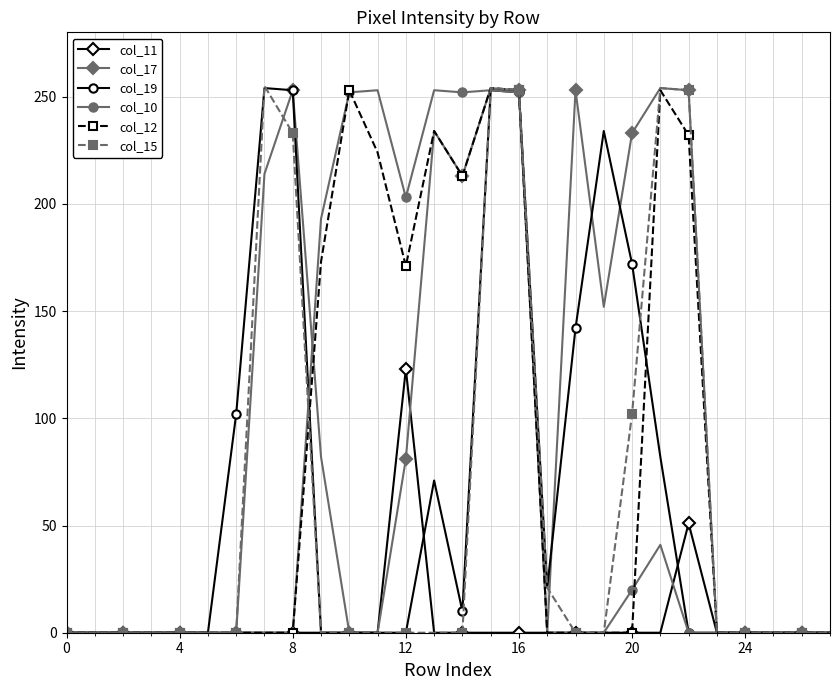

At how many categories does at least one series exceed 225?

13